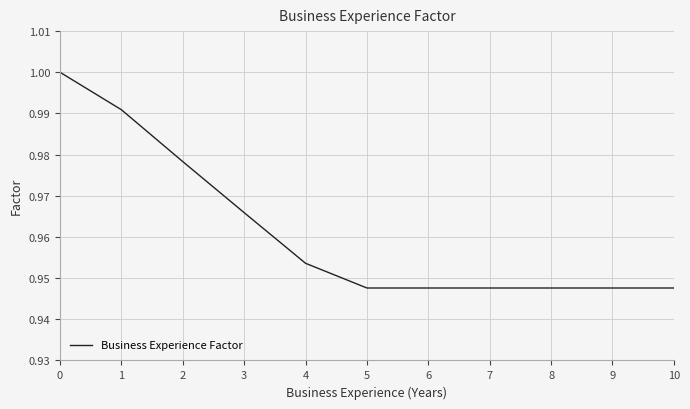

True or false: the data shows 1.0 at 2.

True